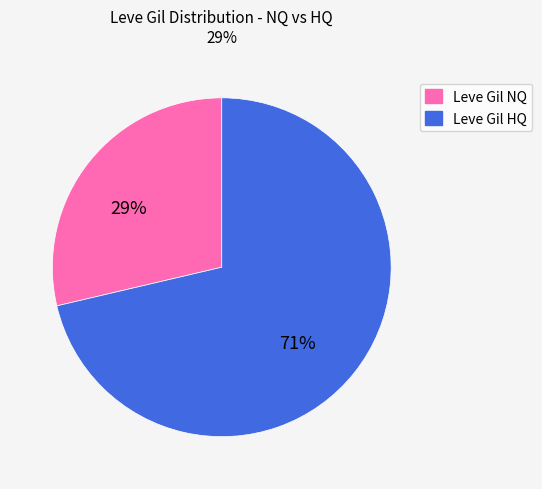

Count the number of slices in the pie.

2